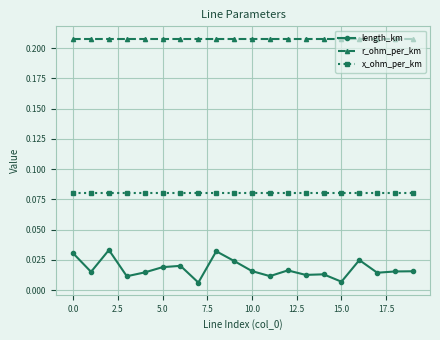

At how many categories does at least one series exceed 0?

20